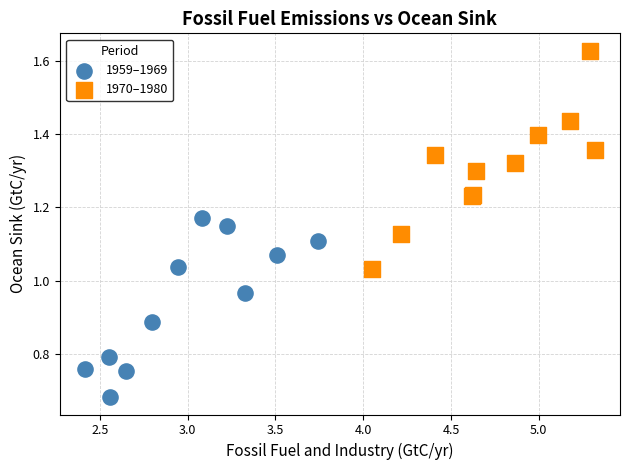

What are all the series names shown in the legend?

1959–1969, 1970–1980